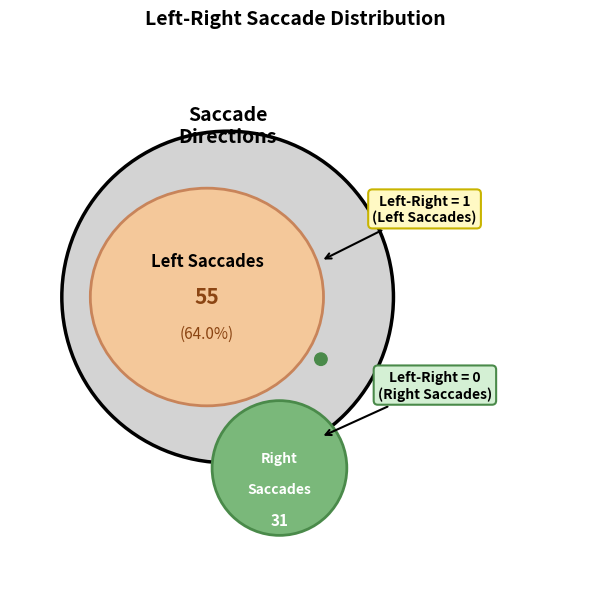

What is the majority slice?

Left (1)